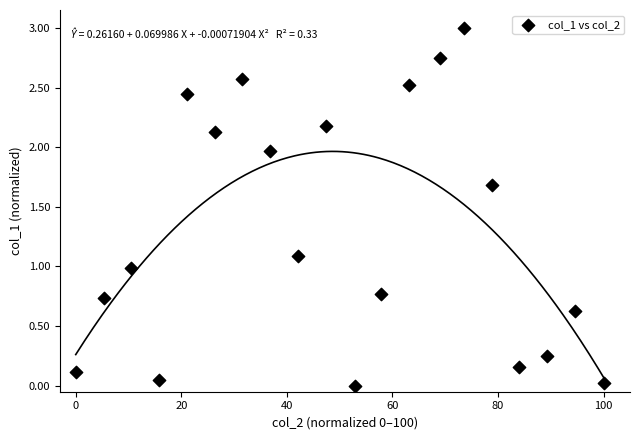

What is the range of X values (max minus min)?

100.0